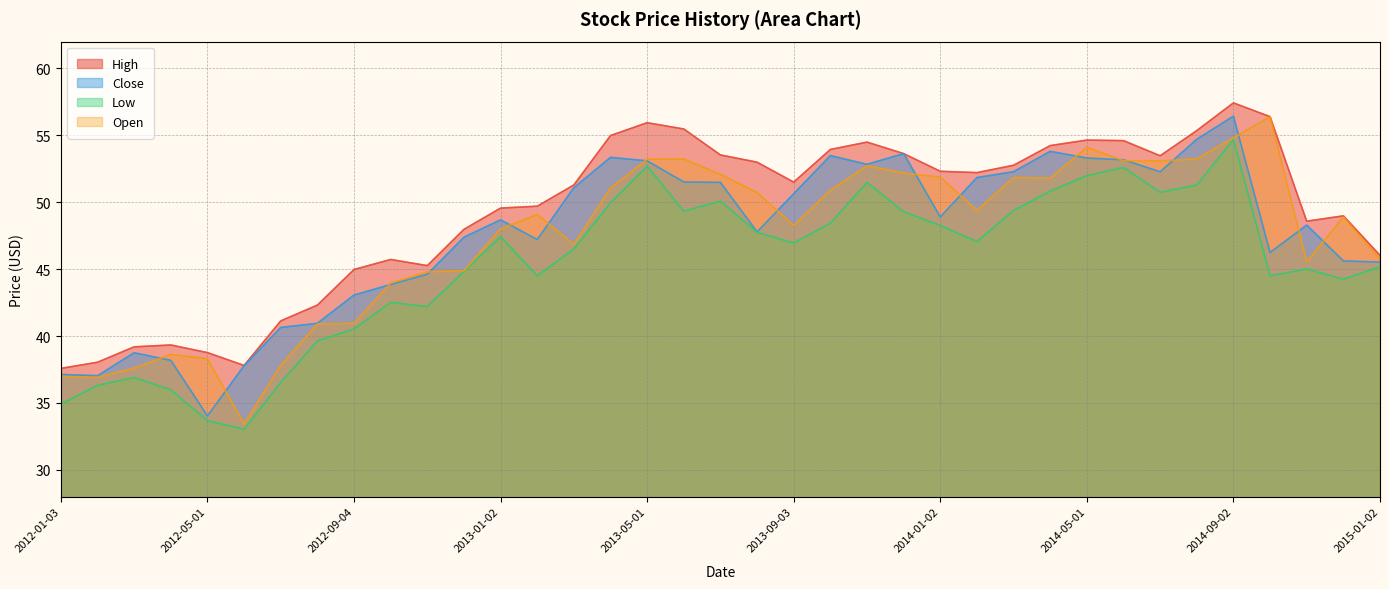

How many lines are shown in the chart?

4